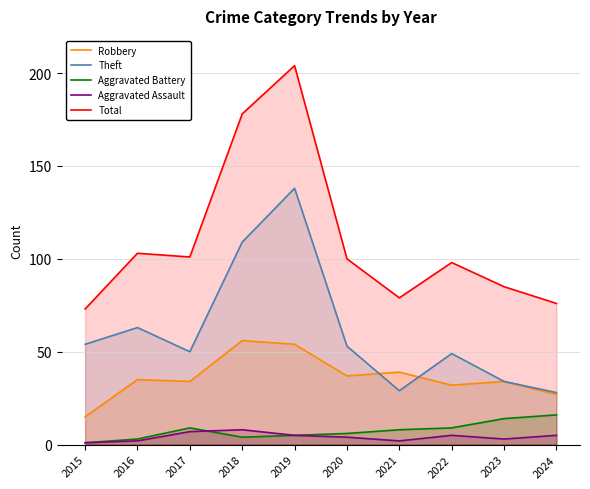

Which series has the widest spread of values?

Total